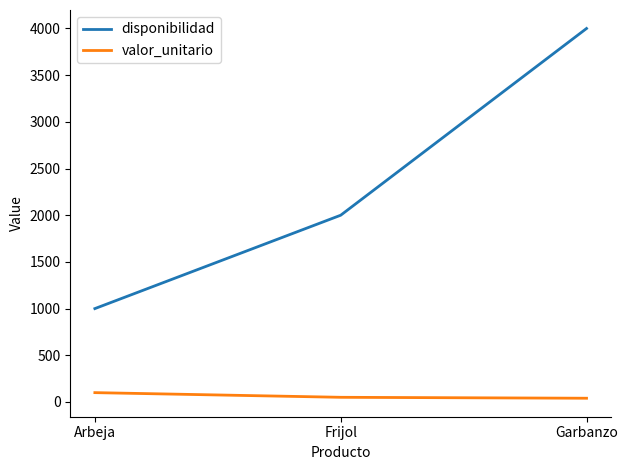

What is the average value of the valor_unitario series?

63